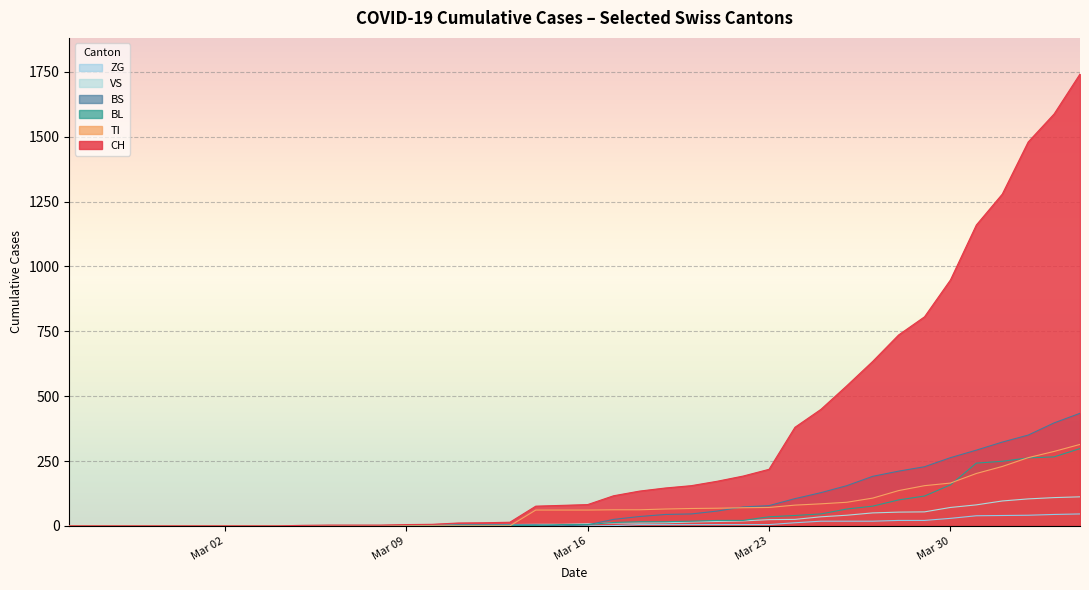

List the series in order of their peak value, highest first.

CH, BS, TI, BL, VS, ZG